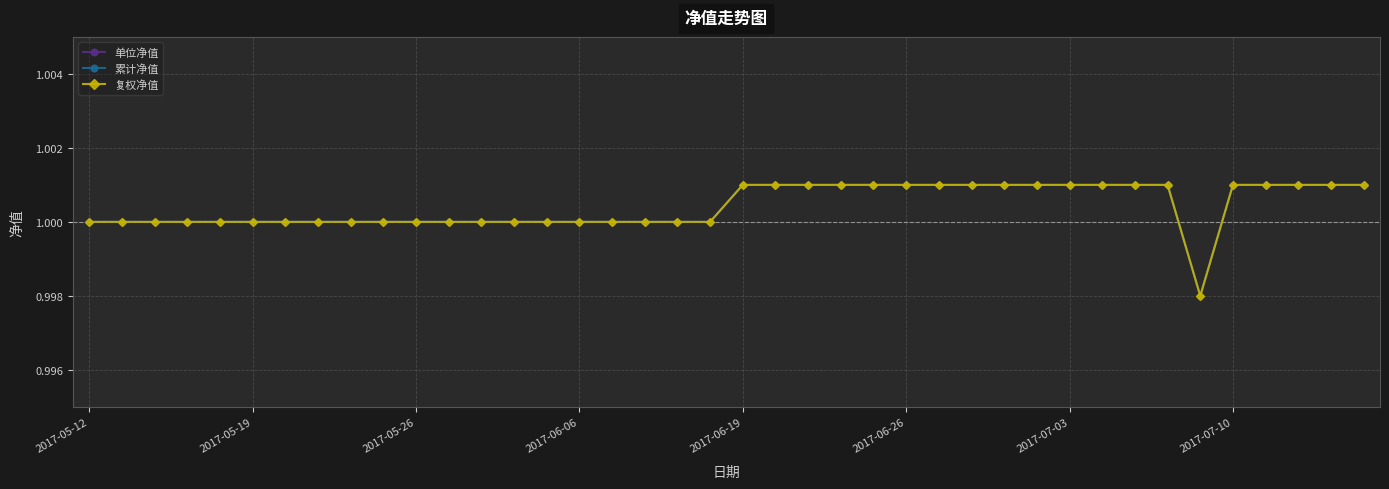

List the series in order of their peak value, highest first.

单位净值, 累计净值, 复权净值